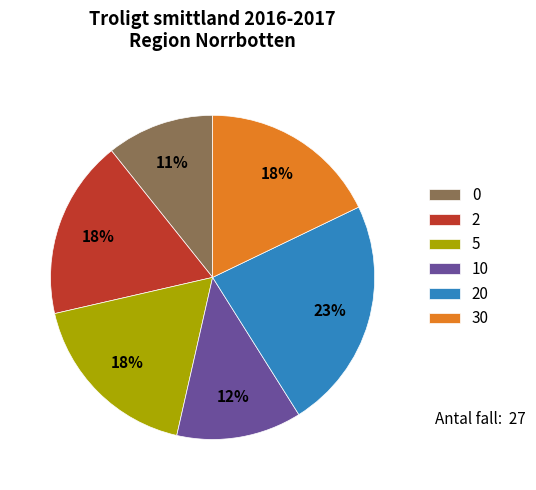

To the nearest percent, what is the average slice percentage?

17%